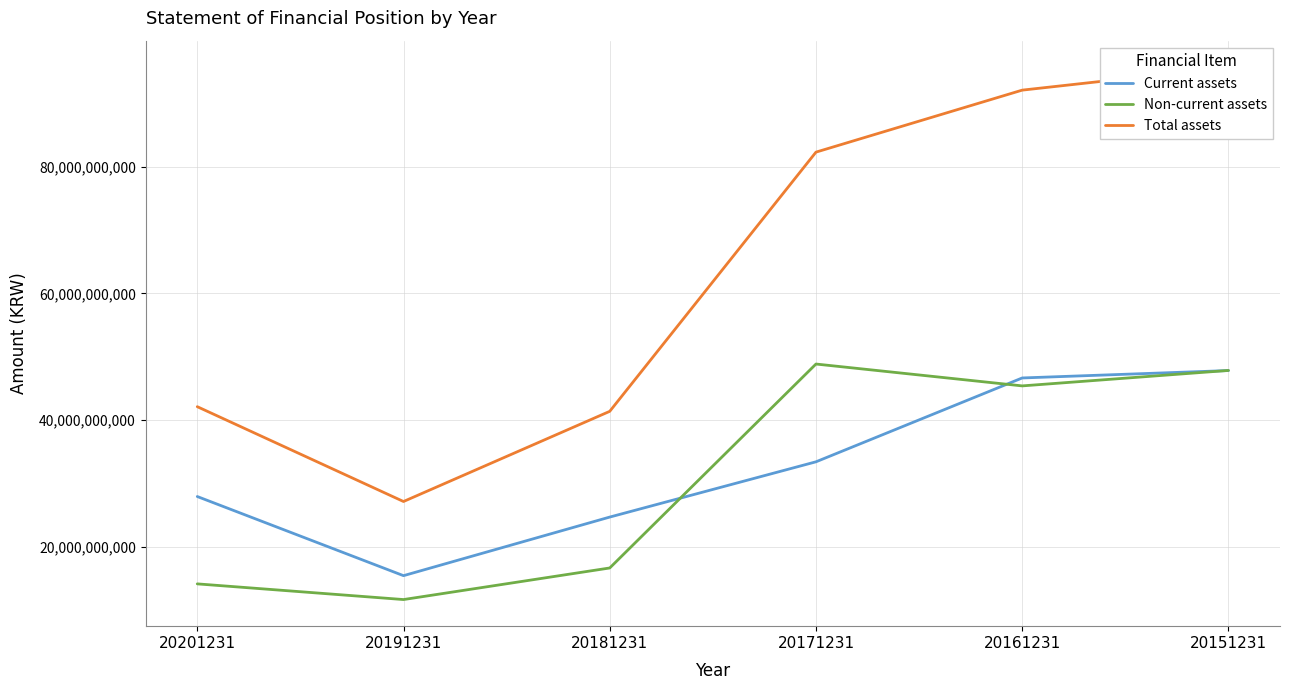

Reading right to left, transcribe all the data shown in this chart.

Current assets: 20151231=47838797934	20161231=46670269349	20171231=33438942751	20181231=24717738061	20191231=15472153335	20201231=27961486619
Non-current assets: 20151231=47857573136	20161231=45418754782	20171231=48868028714	20181231=16685791041	20191231=11702277036	20201231=14176791415
Total assets: 20151231=95696371070	20161231=92089024131	20171231=82306971465	20181231=41403529102	20191231=27174430371	20201231=42138278034